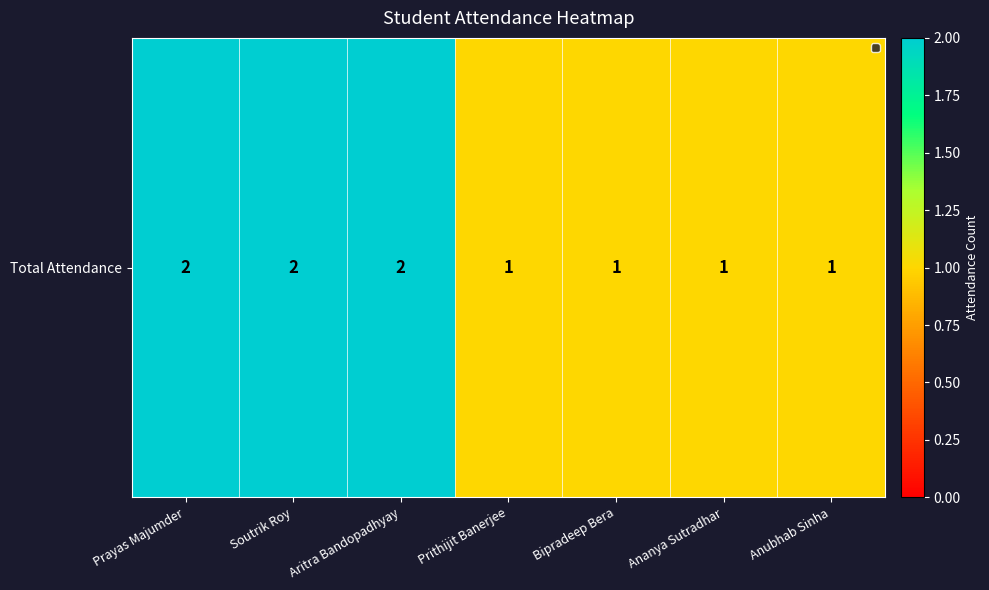

True or false: the data shows 1 at Bipradeep Bera.

True